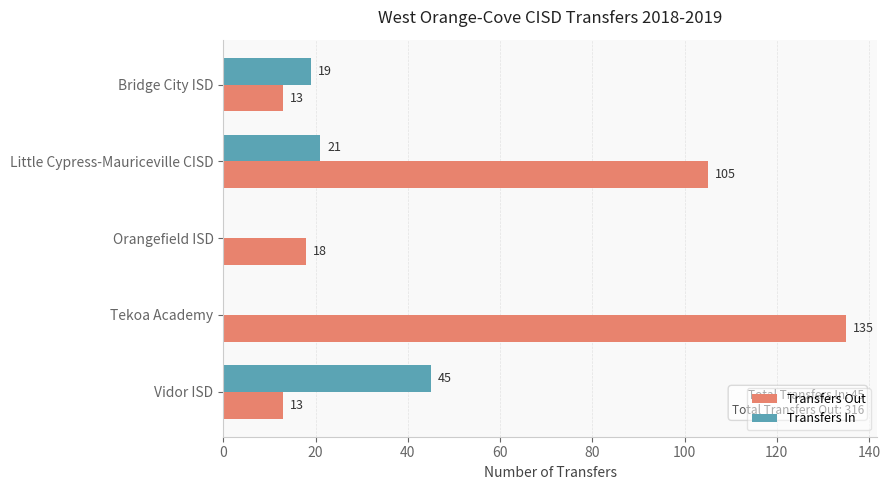

What is the highest value of the Transfers Out series?

135